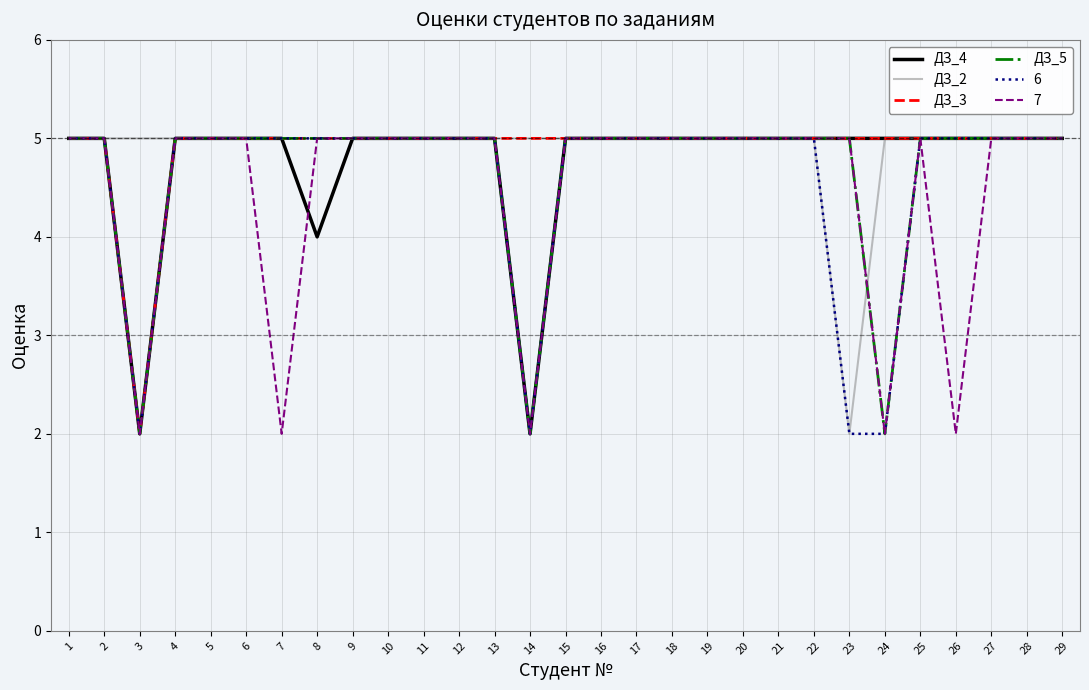

What is the difference between the maximum and minimum values in the ДЗ_3 series?

3